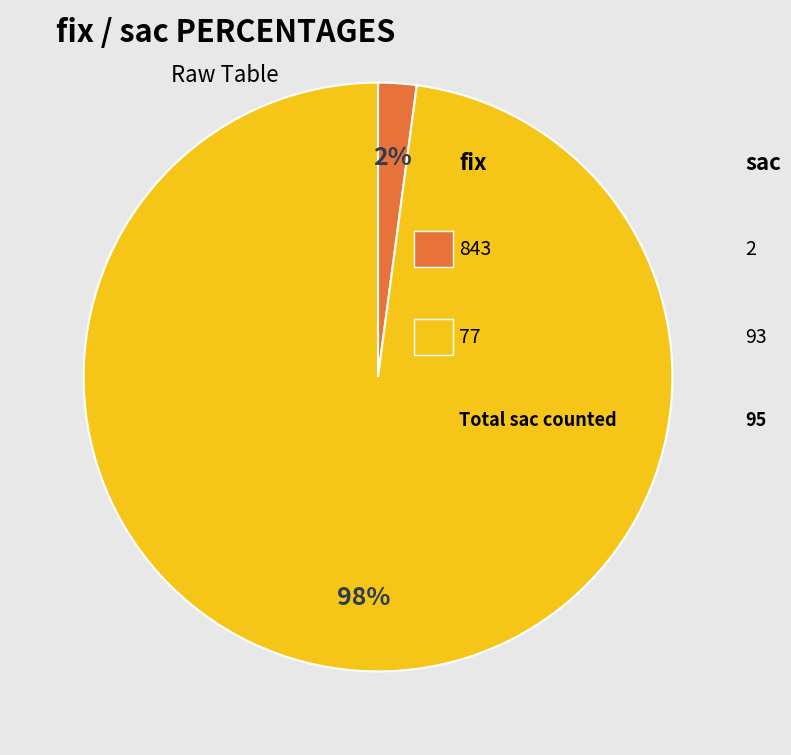

Does any single category account for the majority?

Yes